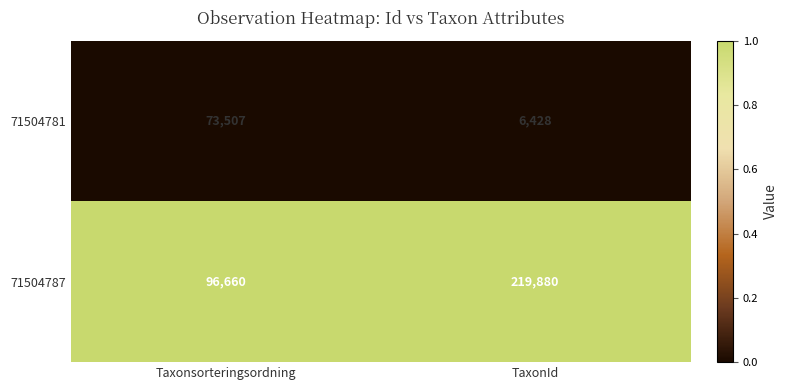

Reading right to left, extract all data points from this chart.

71504781: 6428	73507
71504787: 219880	96660